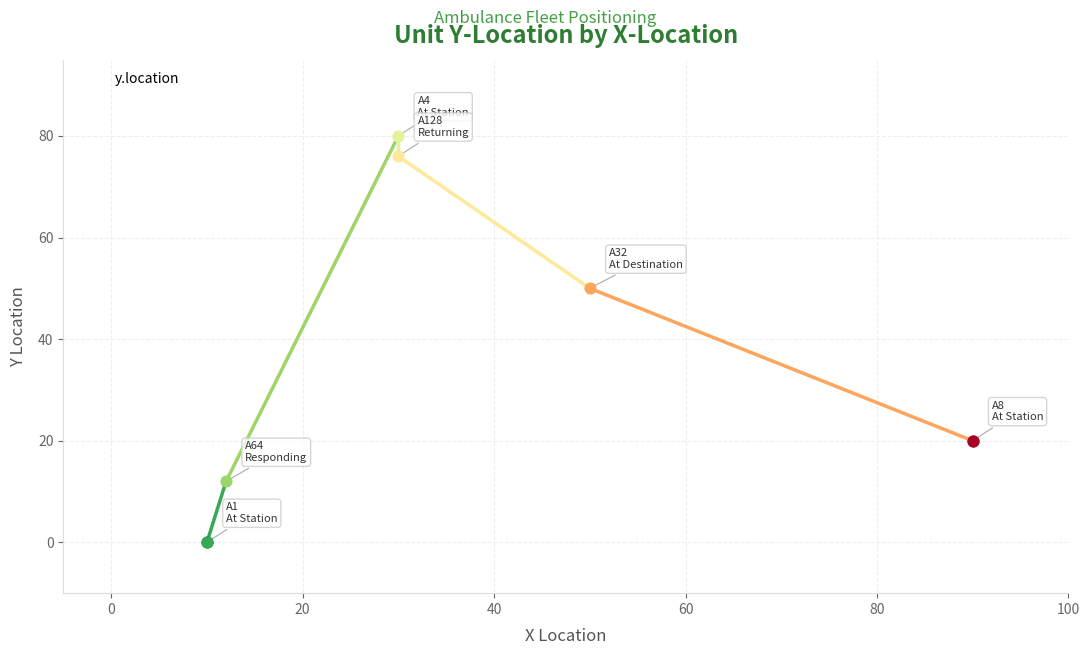

Between 0 and 100, which is larger?

100